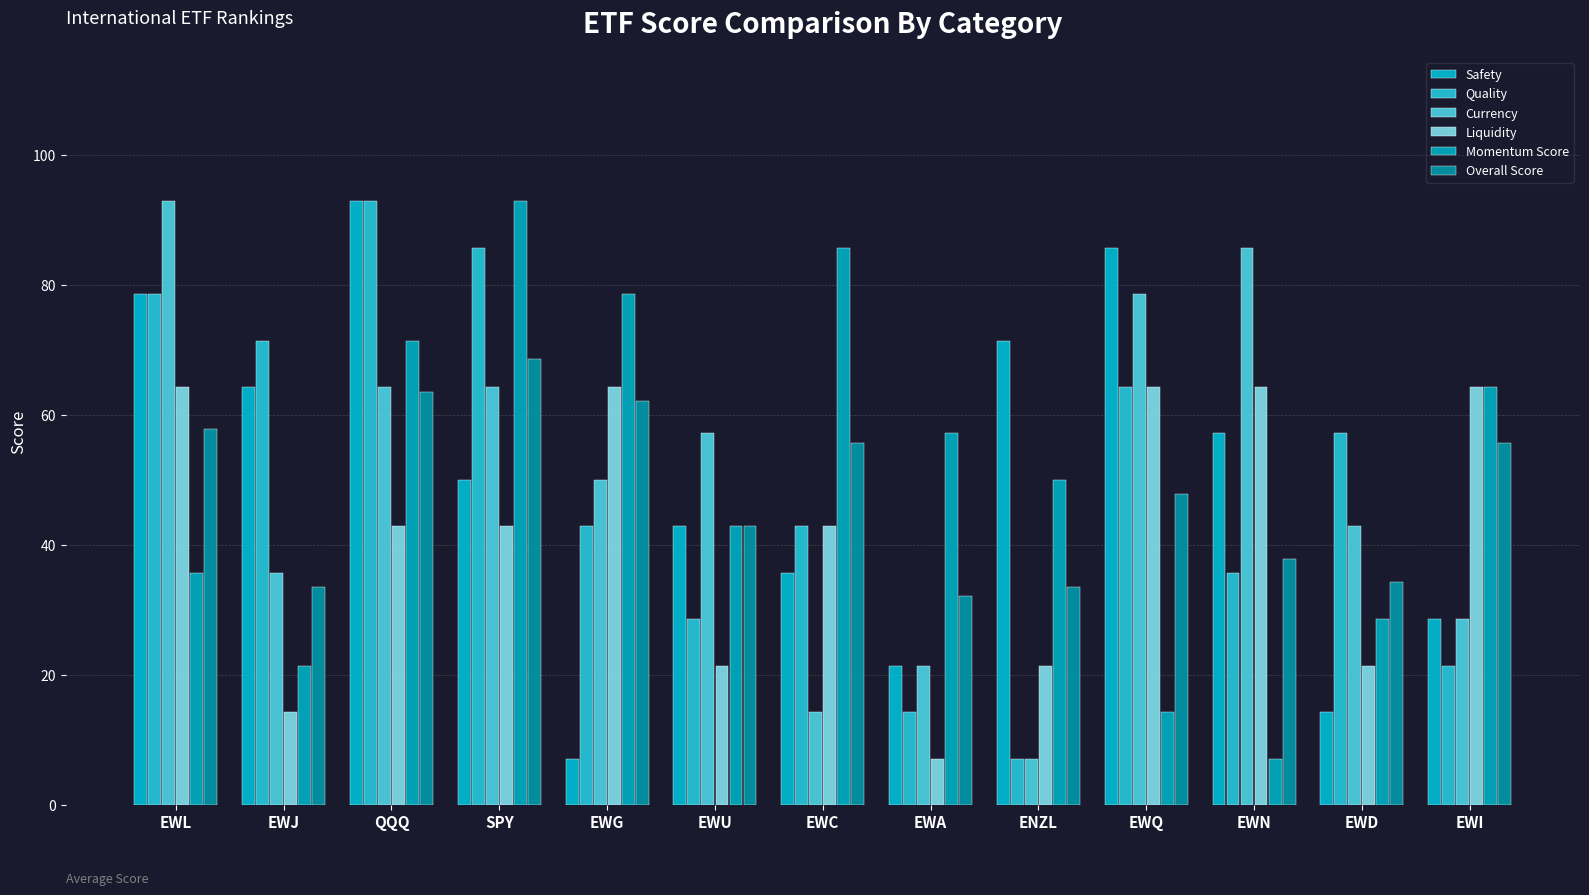

What is the label of the 12th bar from the left?

EWD